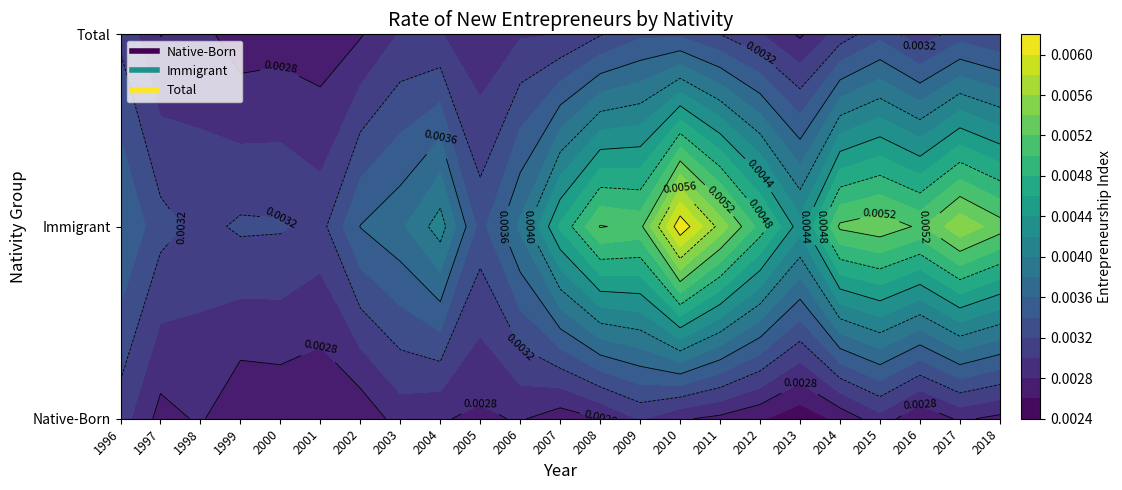

True or false: Total has a value of 0.0 at 2005.

False